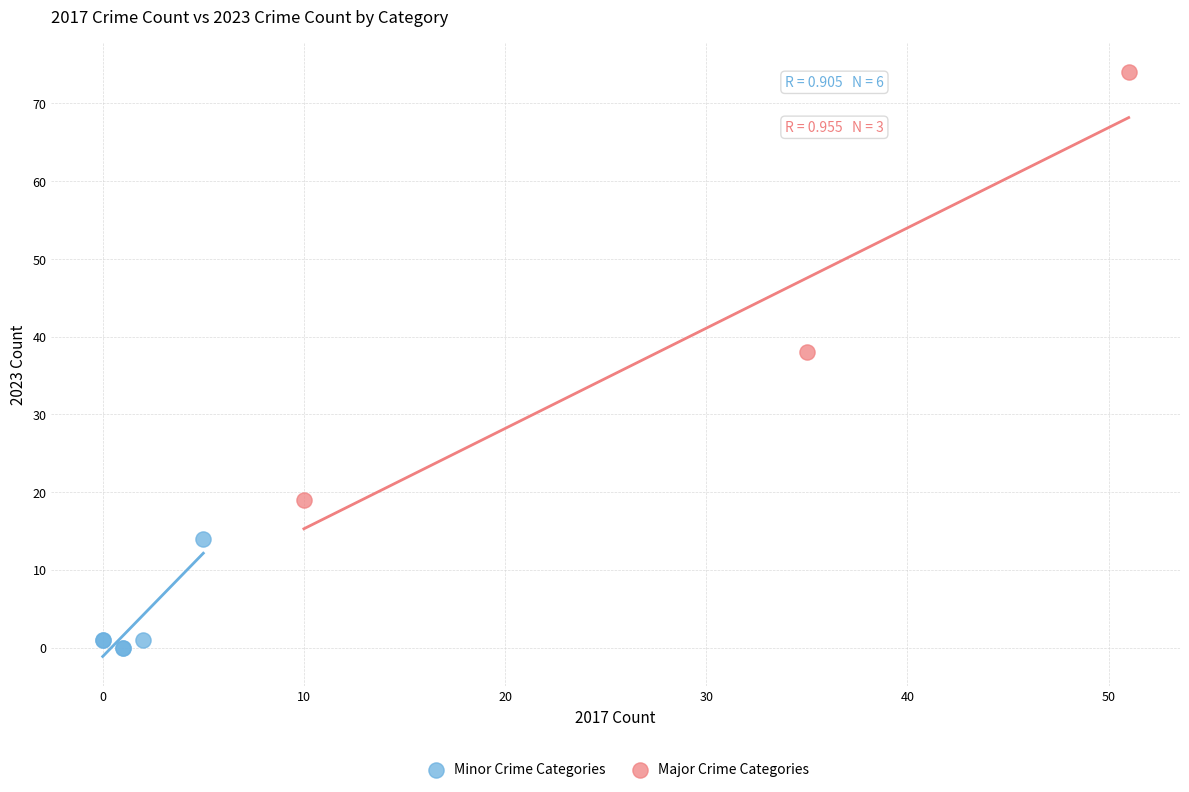

Which series has the widest spread of Y values?

Major Crime Categories